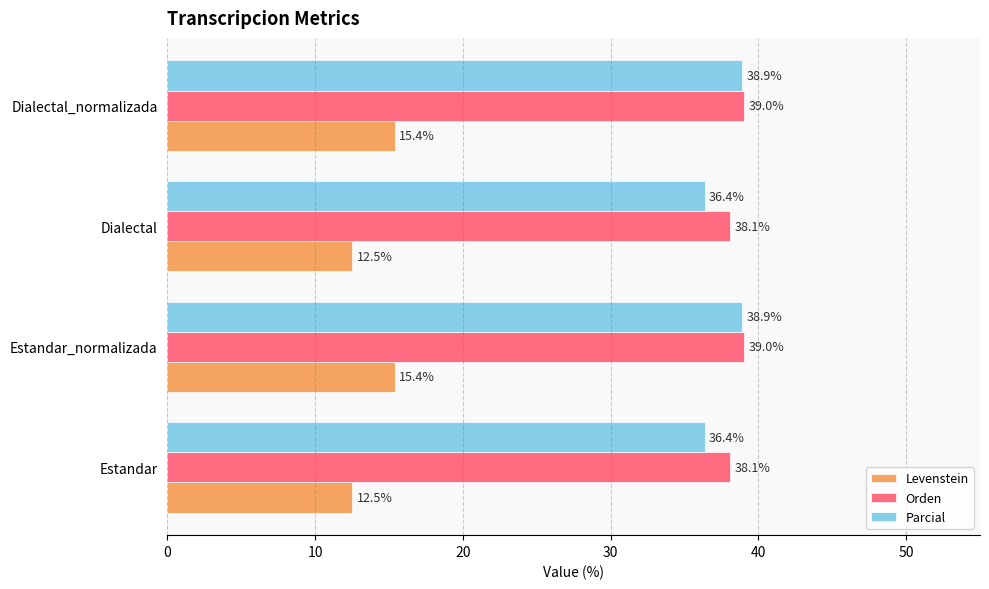

List the series in order of their peak value, highest first.

Orden, Parcial, Levenstein